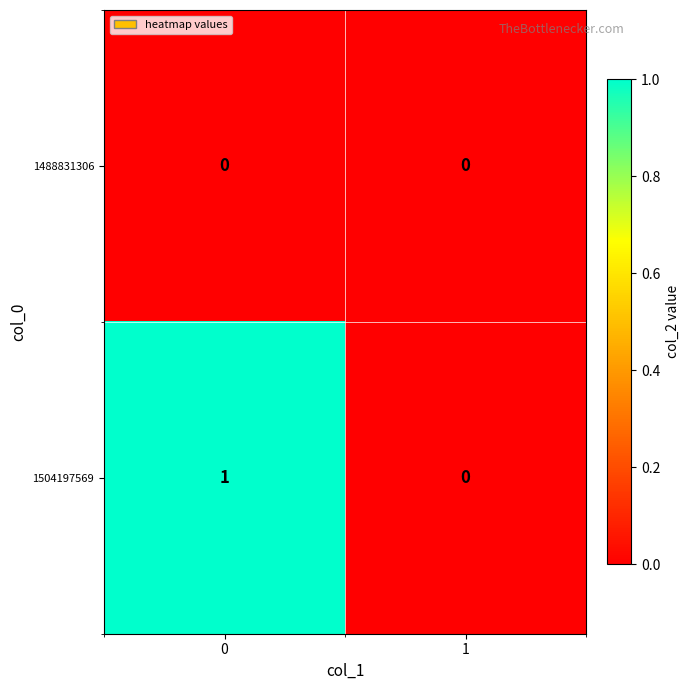

Which series has the largest total across all categories?

1504197569